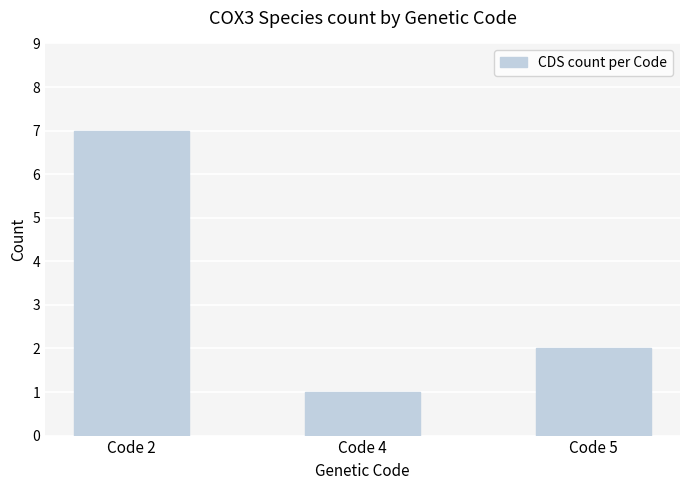

Which category has the highest value across all series?

Code 2